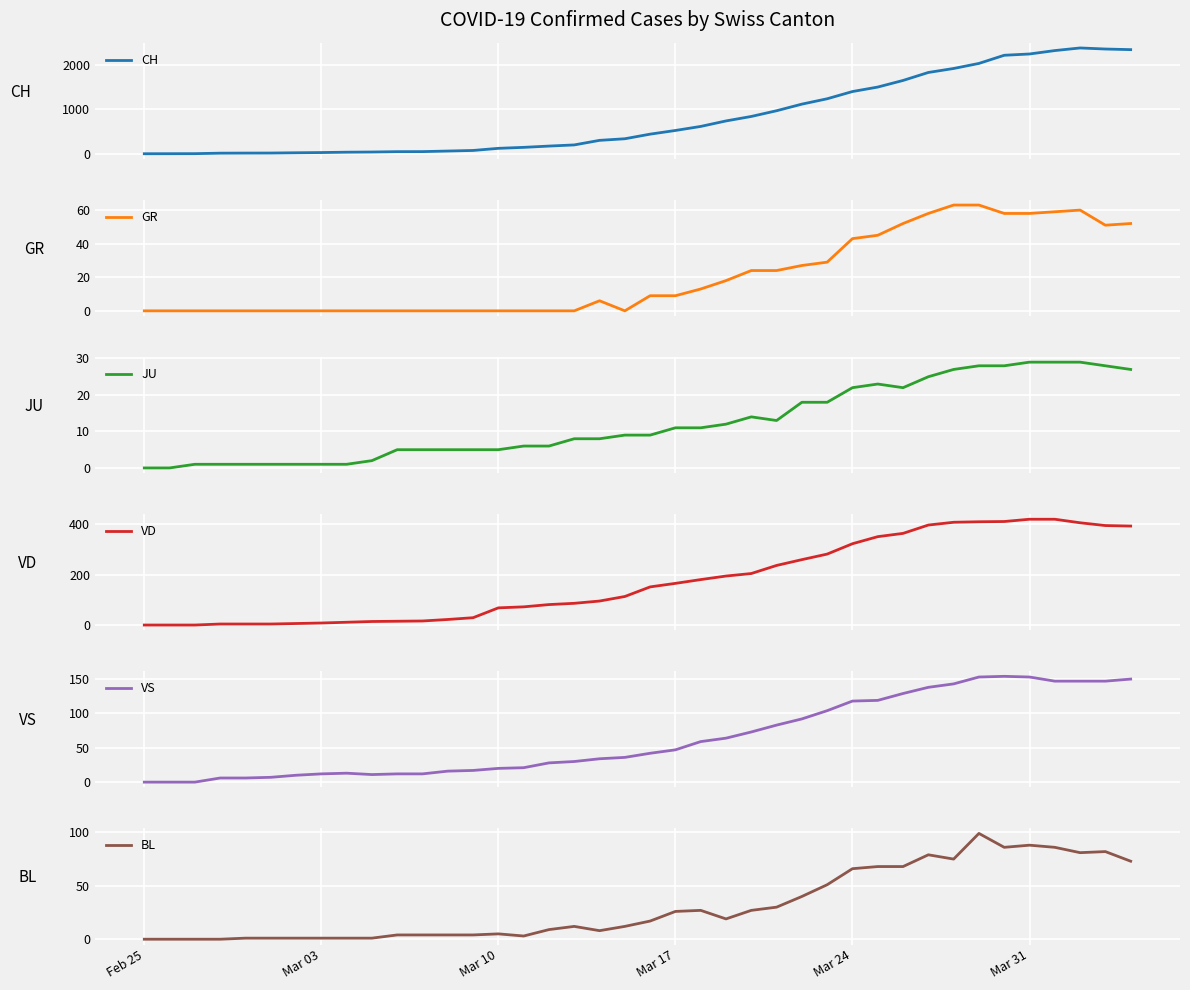

True or false: VS and VD cross at least once.

True